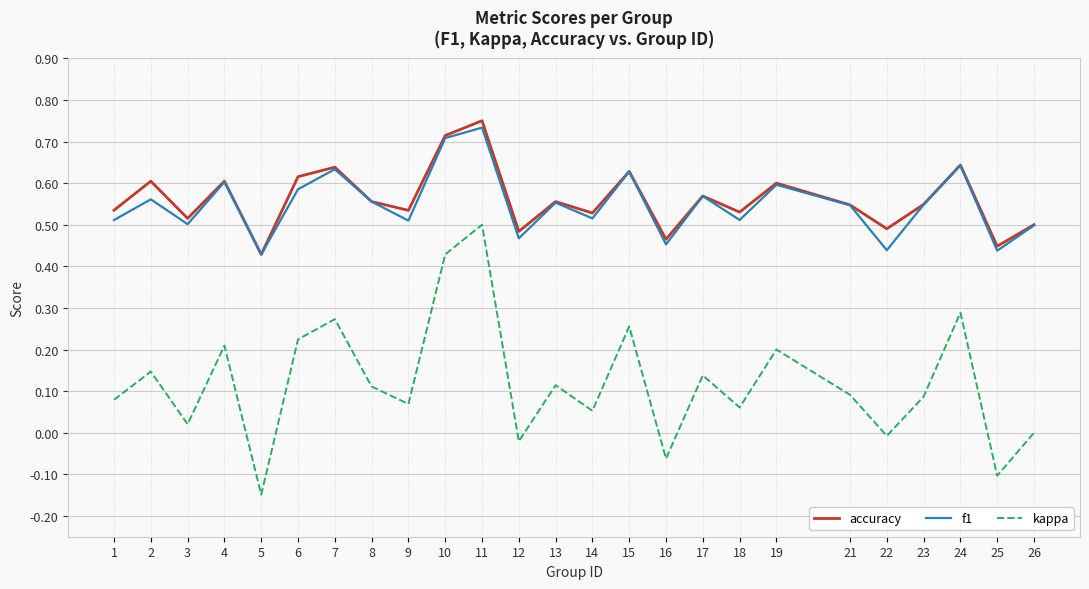

What is the sum of all kappa values?

3.0